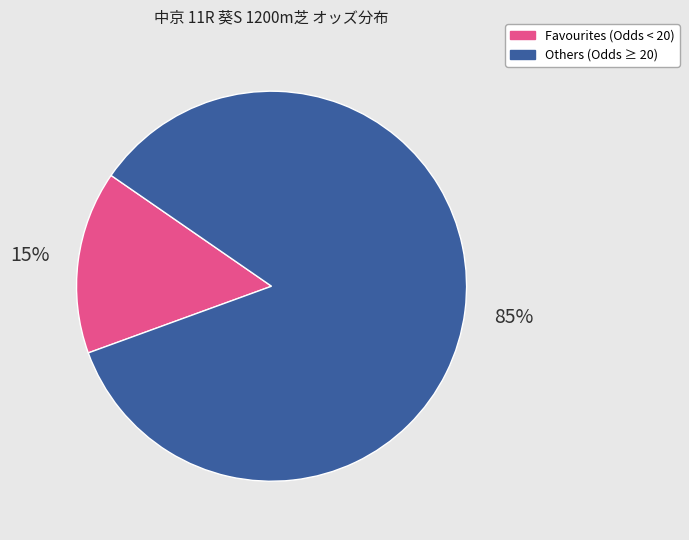

To the nearest percent, what is the average slice percentage?

50%